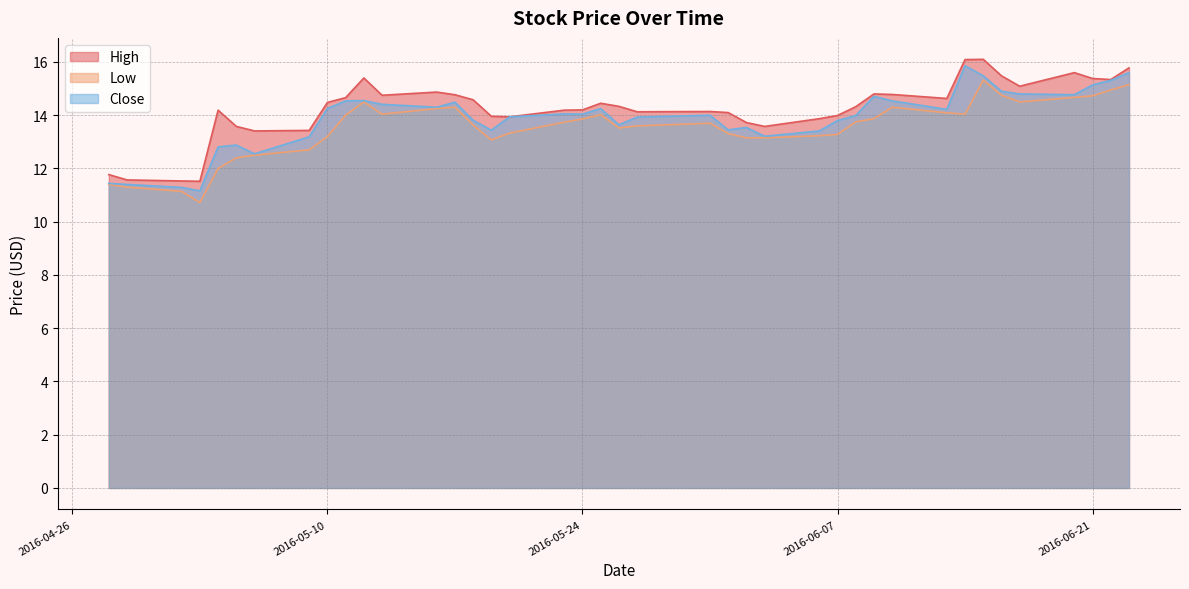

Which category has the lowest value across all series?

2016-05-03